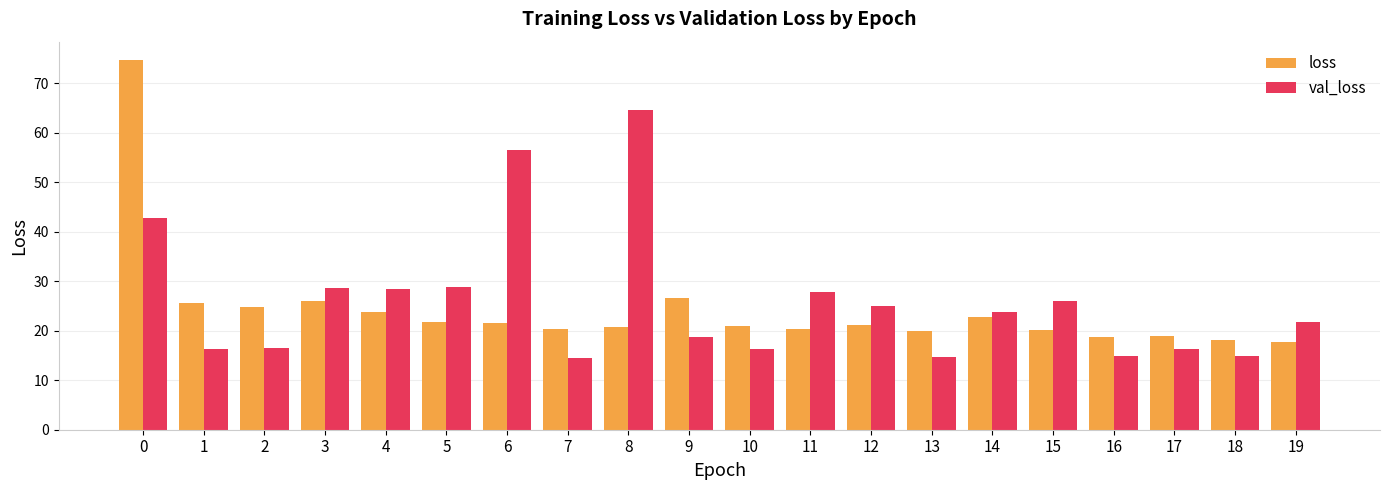

What is the maximum value for loss?

74.7